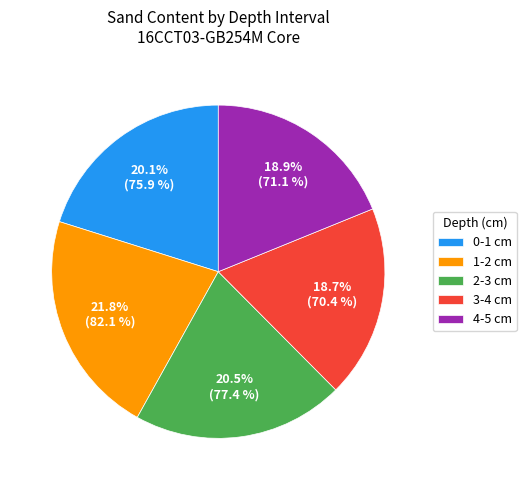

How many slices are in this pie chart?

5